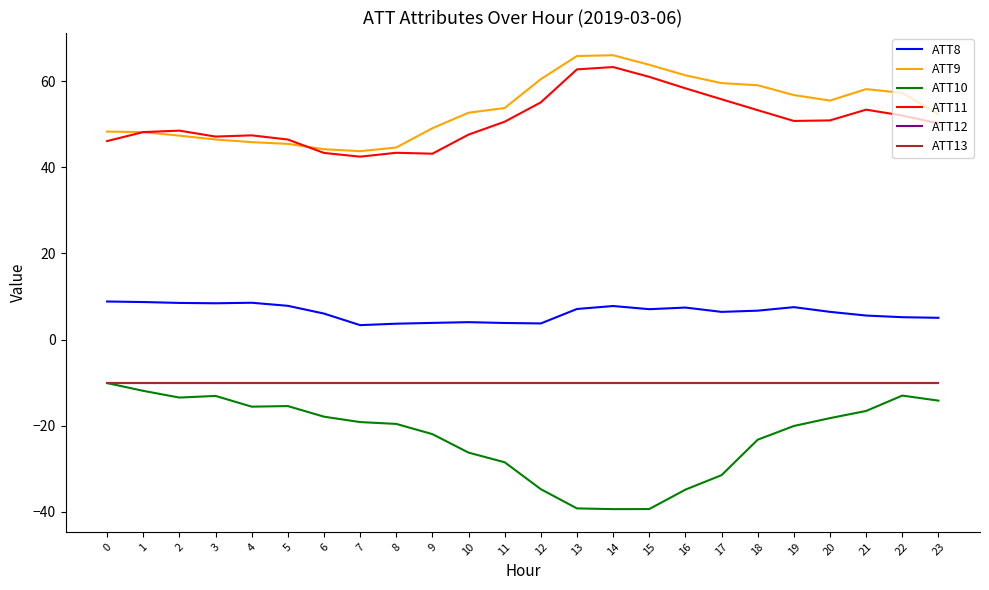

Which series changed the most between 0 and 14?

ATT10